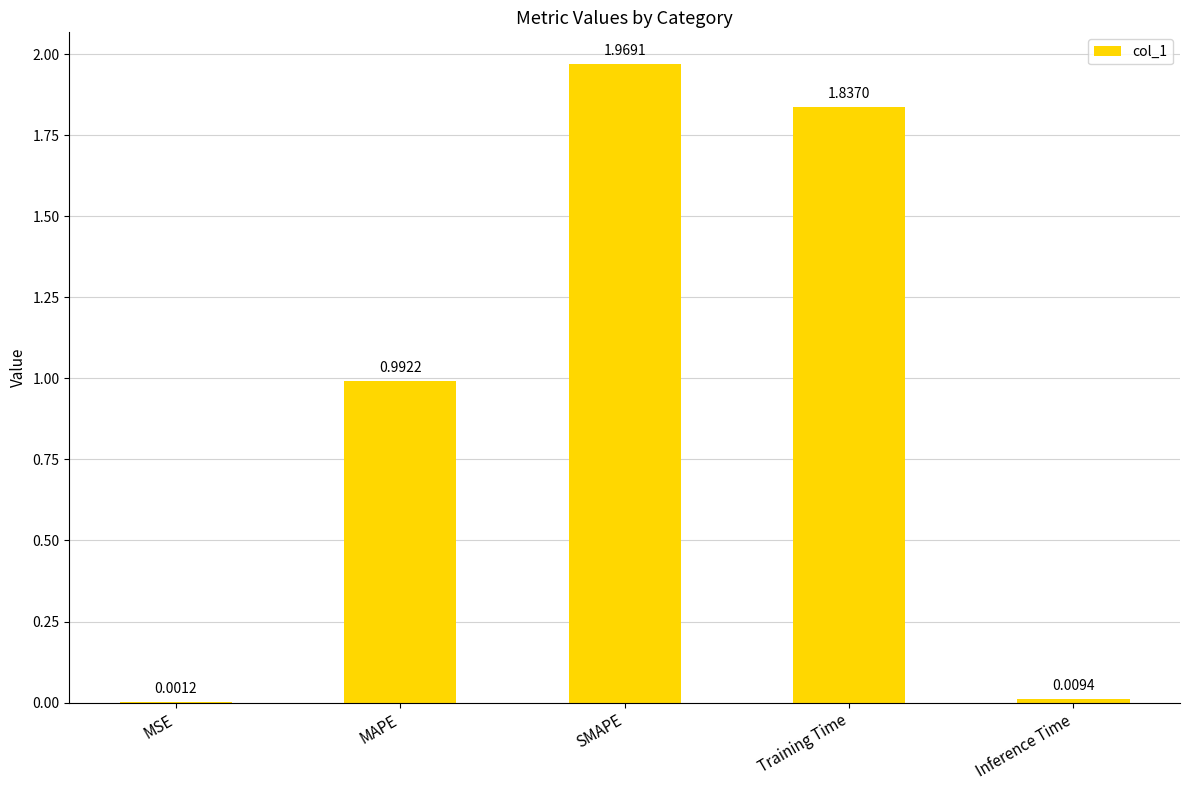

At which label is the value closest to 0?

MSE